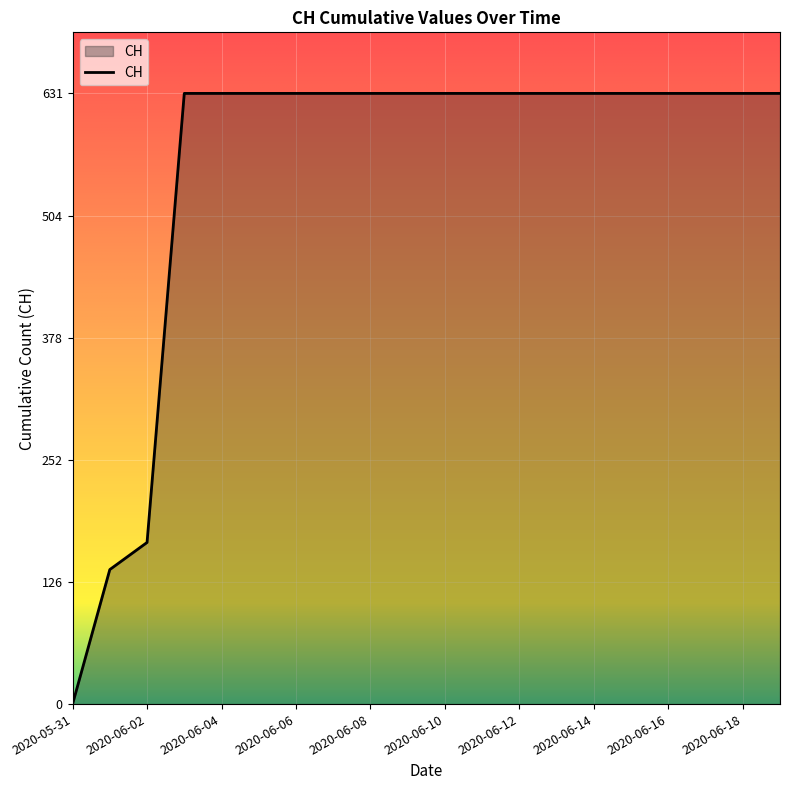

What is the maximum value shown in the chart?

631